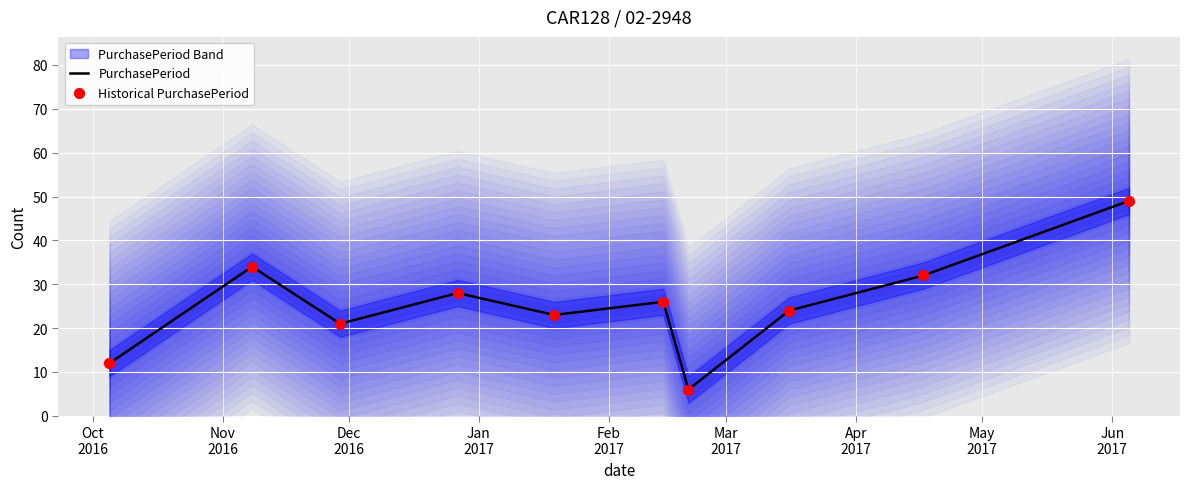

Which series has the largest Y range (max minus min)?

PurchasePeriod